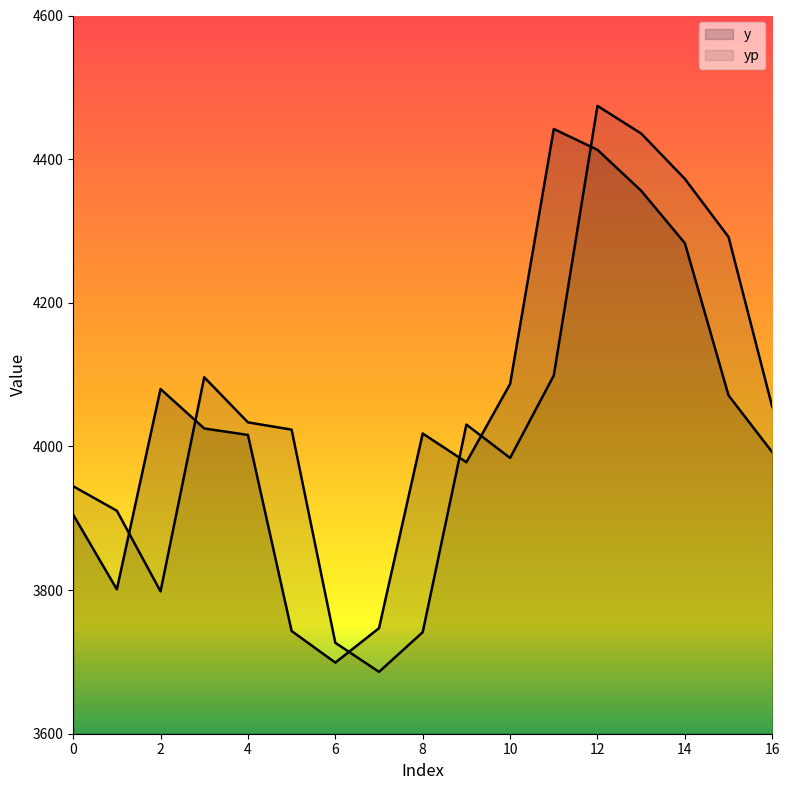

What is the lowest value of the yp series?

3686.1